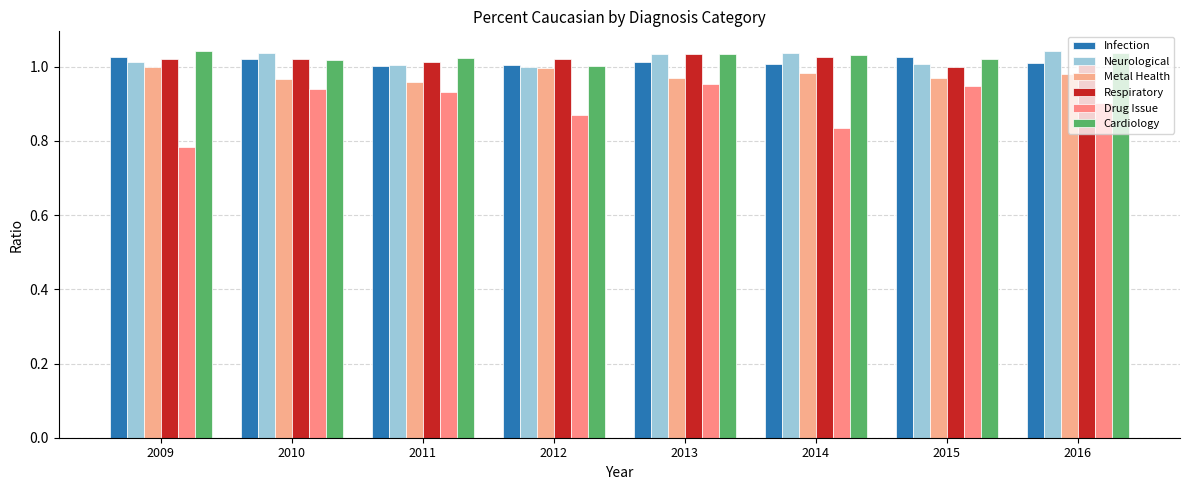

How many bars are there in total?

48